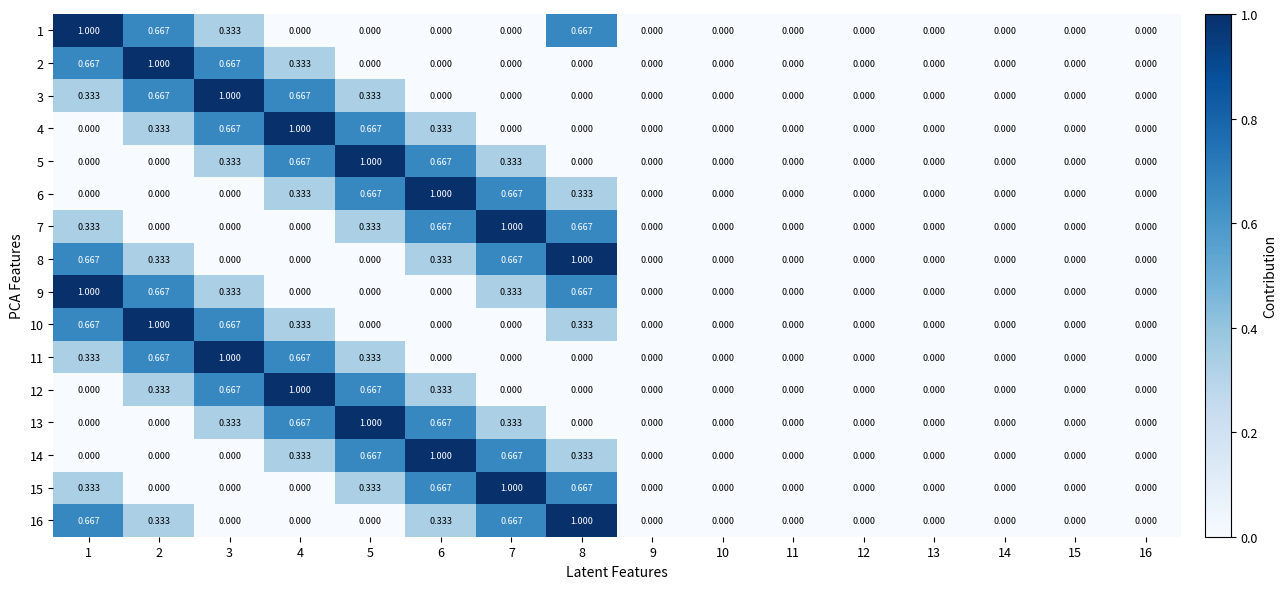

How many values in the 1 series exceed 0?

4